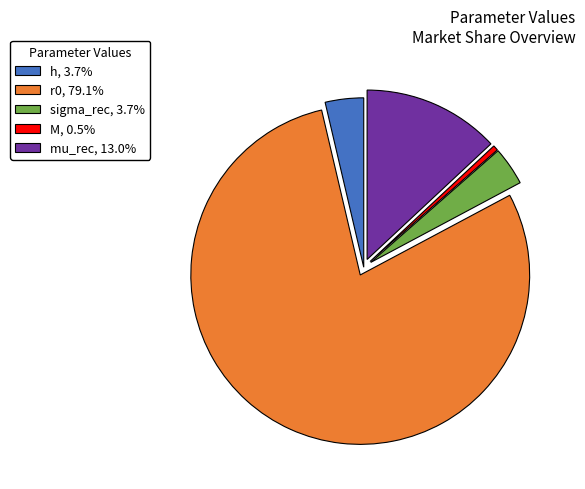

Combined, do r0 and mu_rec account for over 50%?

Yes